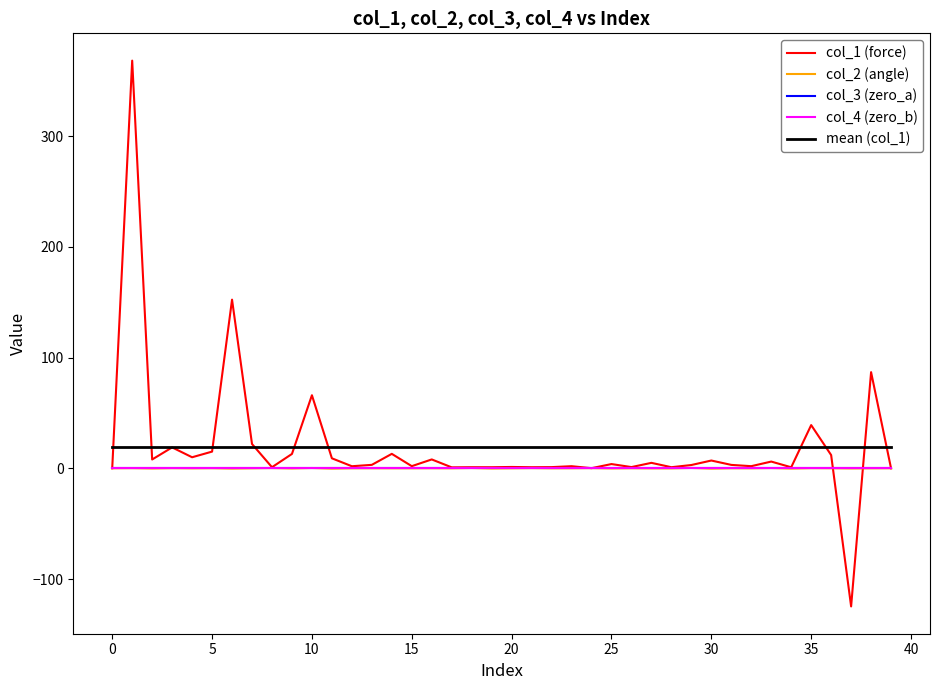

Does the chart display data point markers on the line(s)?

No